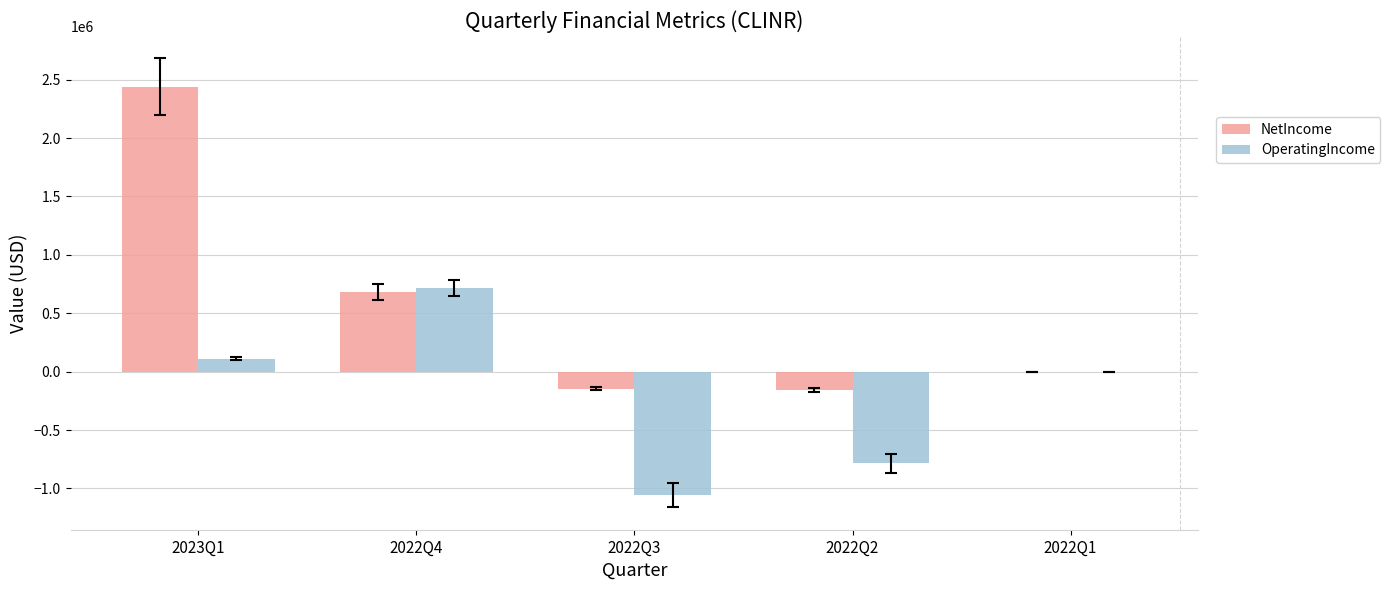

Is the value of OperatingIncome at 2022Q4 greater than the value of NetIncome at 2022Q1?

Yes